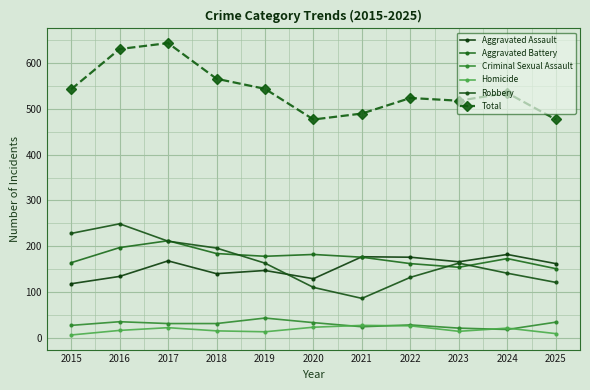

What is the value of the Aggravated Battery point at the 6th from the left?

182